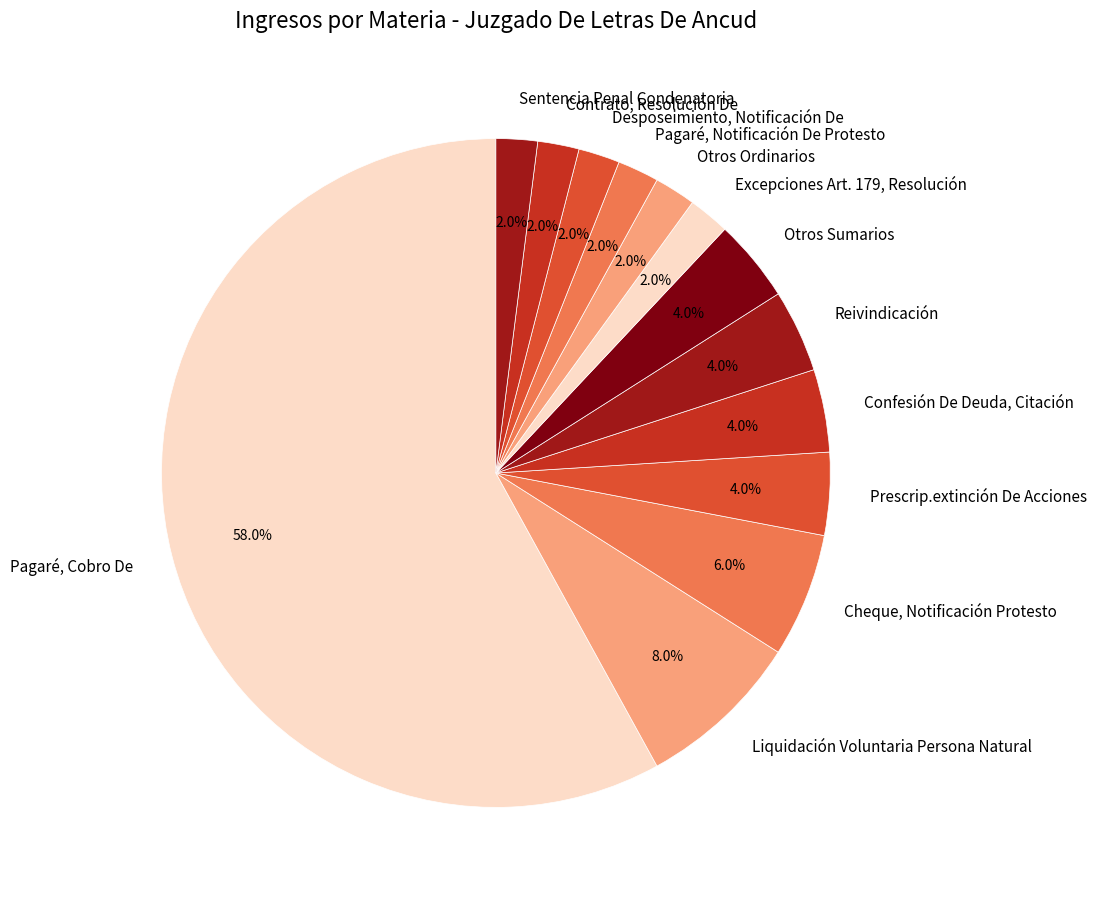

How much of the chart is everything except Desposeimiento, Notificación De?

98.0%